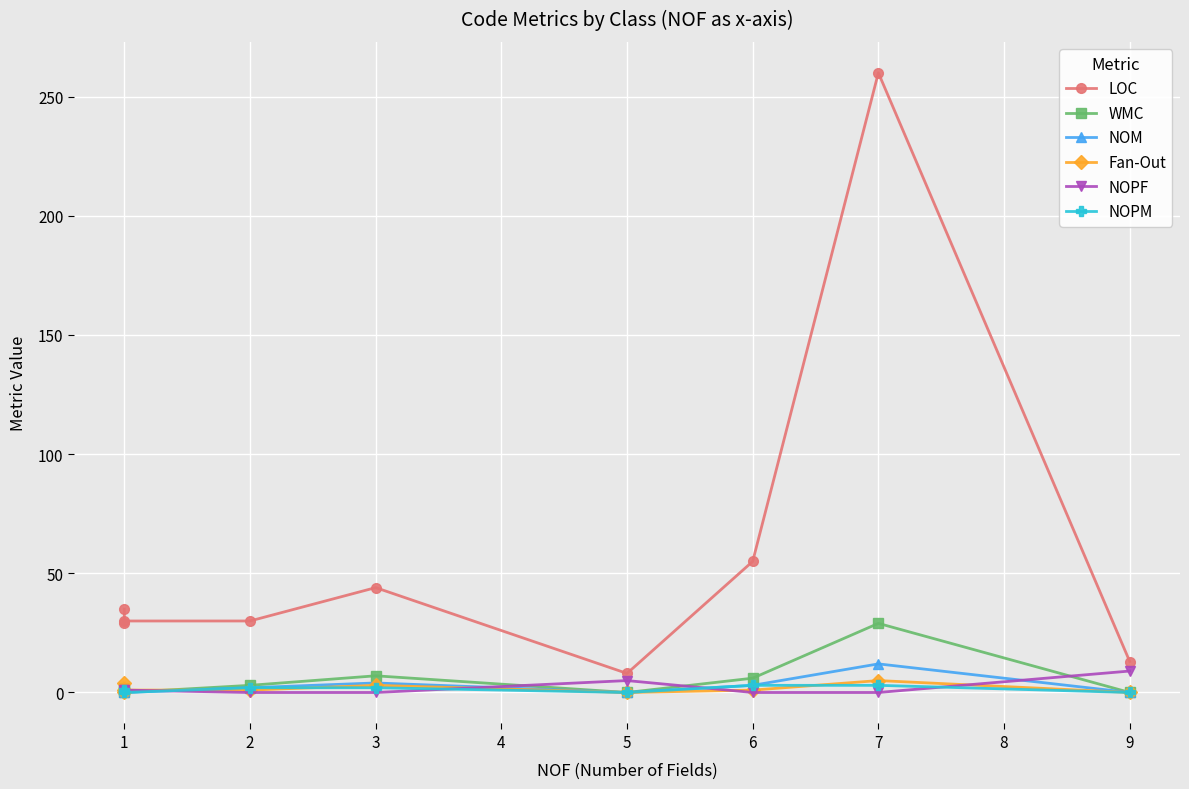

Rank the series by their maximum value, from highest to lowest.

LOC, WMC, NOM, NOPF, Fan-Out, NOPM